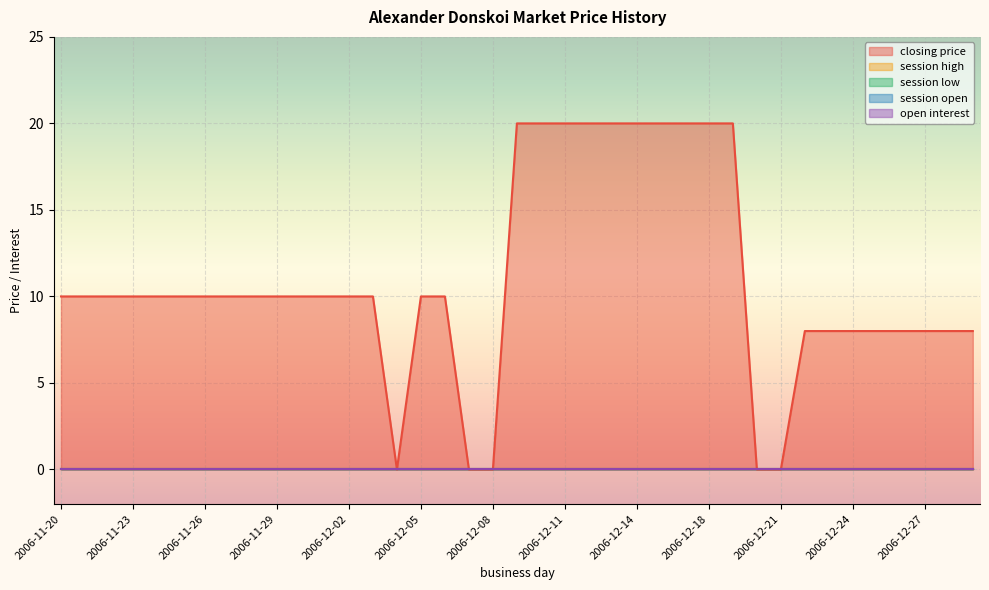

What is the label of the 3rd point from the left?

2006-11-22